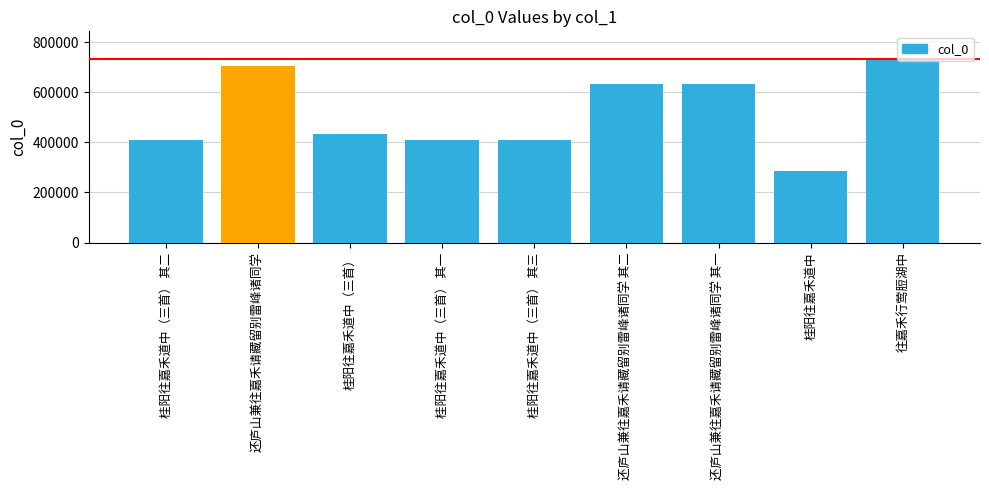

At which category does the chart reach its peak across all series?

往嘉禾行莺脰湖中